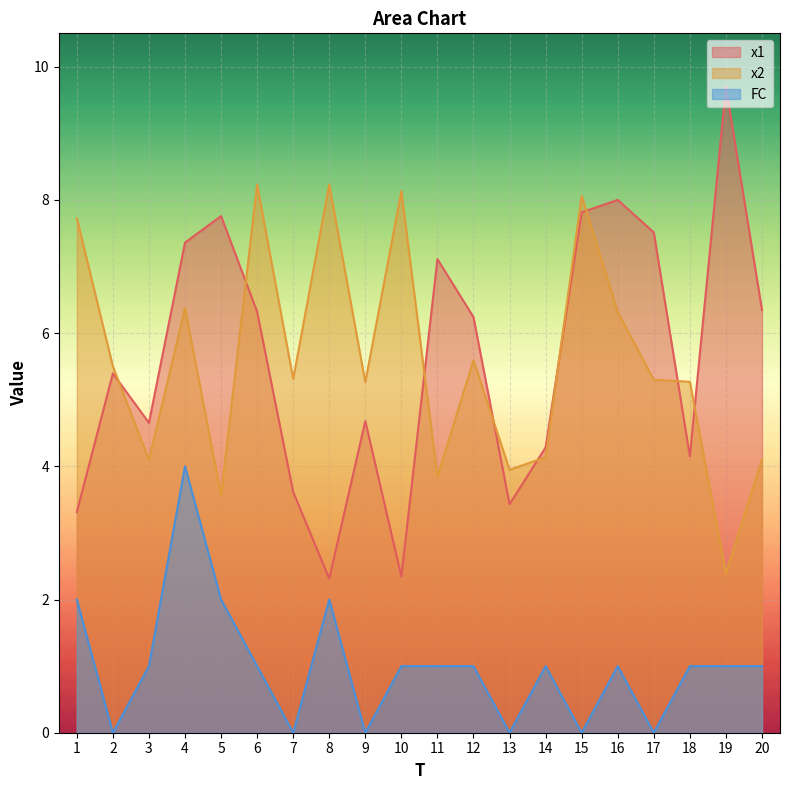

Reading left to right, transcribe all the data shown in this chart.

x1: 1=3.3	2=5.4	3=4.7	4=7.4	5=7.8	6=6.3	7=3.6	8=2.3	9=4.7	10=2.3	11=7.1	12=6.2	13=3.4	14=4.3	15=7.8	16=8.0	17=7.5	18=4.1	19=9.7	20=6.3
x2: 1=7.7	2=5.5	3=4.1	4=6.4	5=3.6	6=8.2	7=5.3	8=8.2	9=5.3	10=8.1	11=3.8	12=5.6	13=3.9	14=4.1	15=8.1	16=6.3	17=5.3	18=5.3	19=2.4	20=4.1
FC: 1=2.0	2=0.0	3=1.0	4=4.0	5=2.0	6=1.0	7=0.0	8=2.0	9=0.0	10=1.0	11=1.0	12=1.0	13=0.0	14=1.0	15=0.0	16=1.0	17=0.0	18=1.0	19=1.0	20=1.0